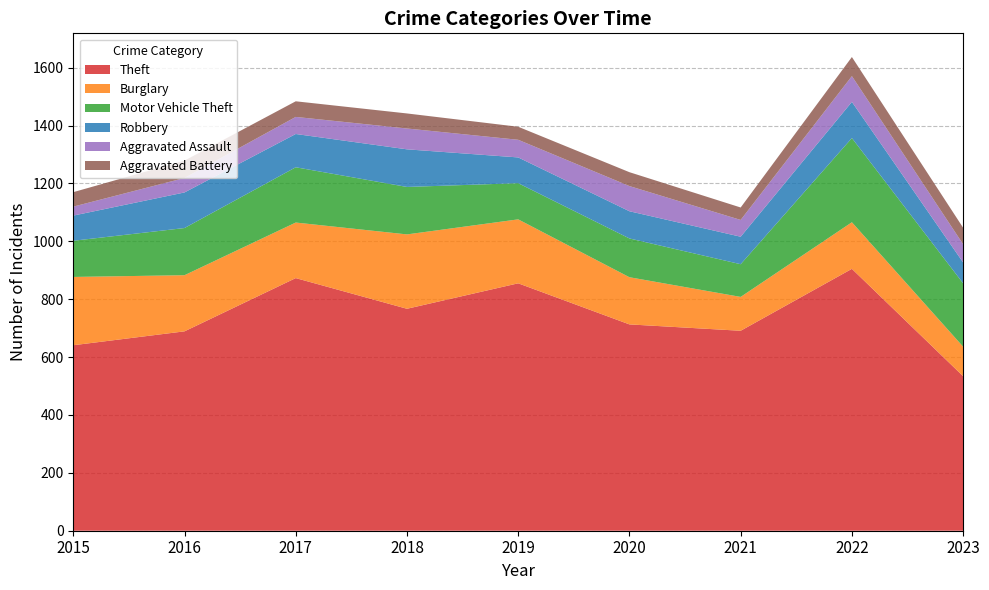

Reading left to right, transcribe all the data shown in this chart.

Theft: 641	689	873	767	855	713	691	905	534
Burglary: 236	194	192	257	221	163	117	161	102
Motor Vehicle Theft: 125	163	191	164	125	134	113	291	219
Robbery: 87	123	115	130	89	94	95	125	72
Aggravated Assault: 31	50	59	72	61	87	58	89	63
Aggravated Battery: 50	60	54	52	45	48	43	66	57